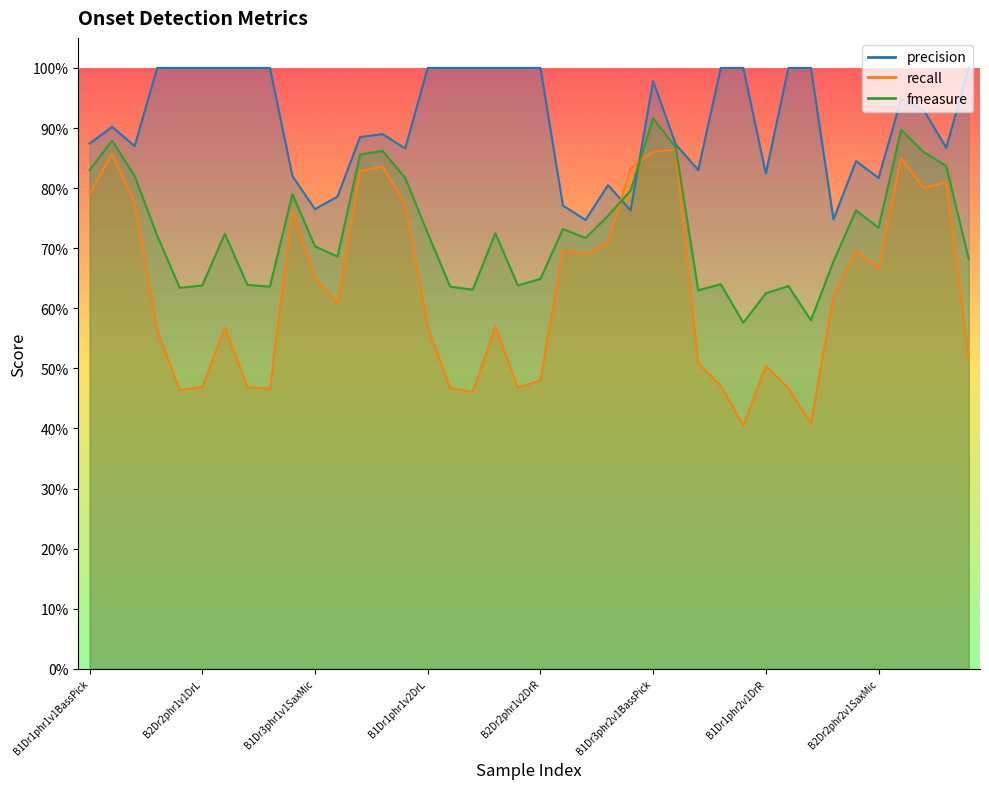

Which category has the lowest value in the fmeasure series?

B2Dr2S2phr2v1DrL